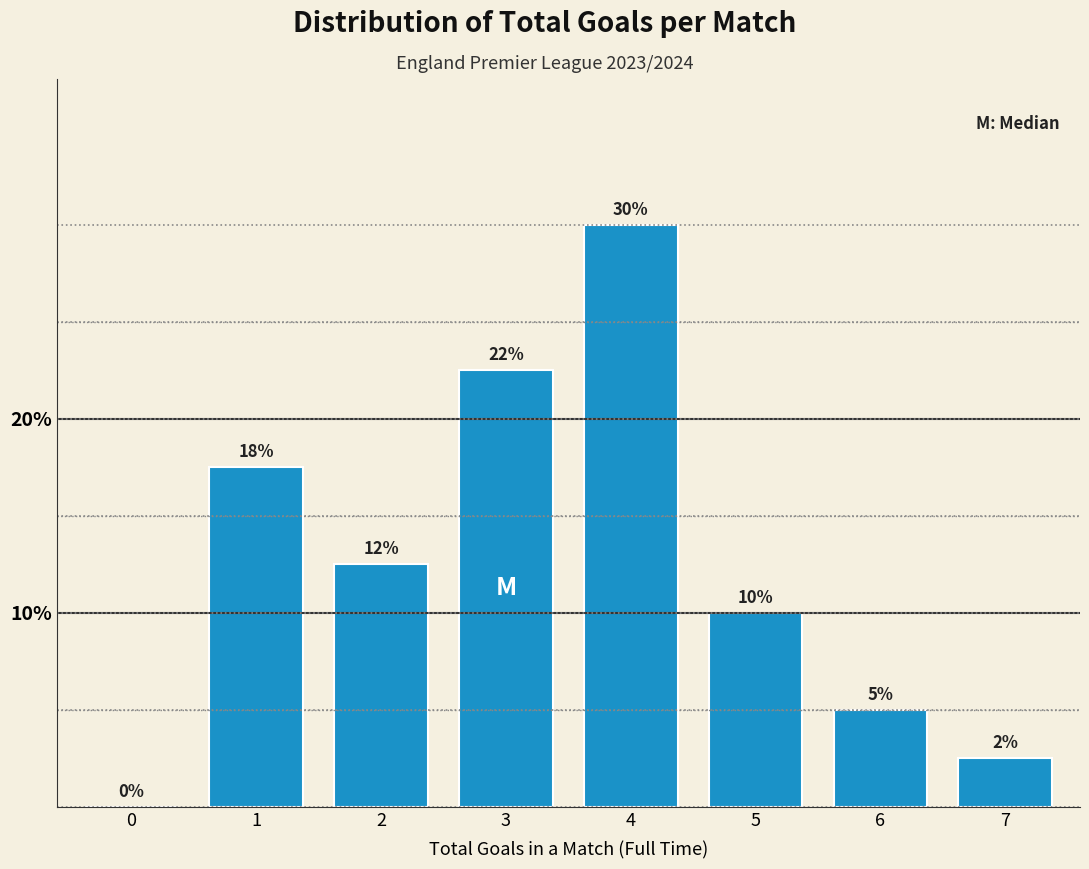

Which label corresponds to the largest value in the chart?

4